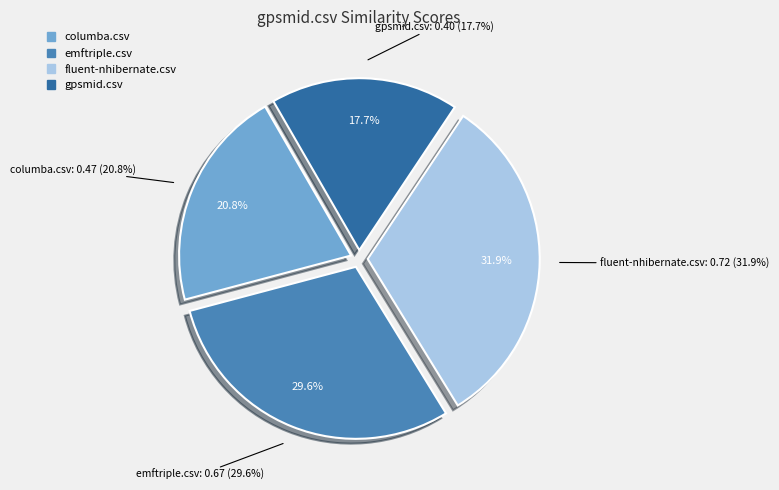

To the nearest percent, what portion does gpsmid.csv represent?

18%